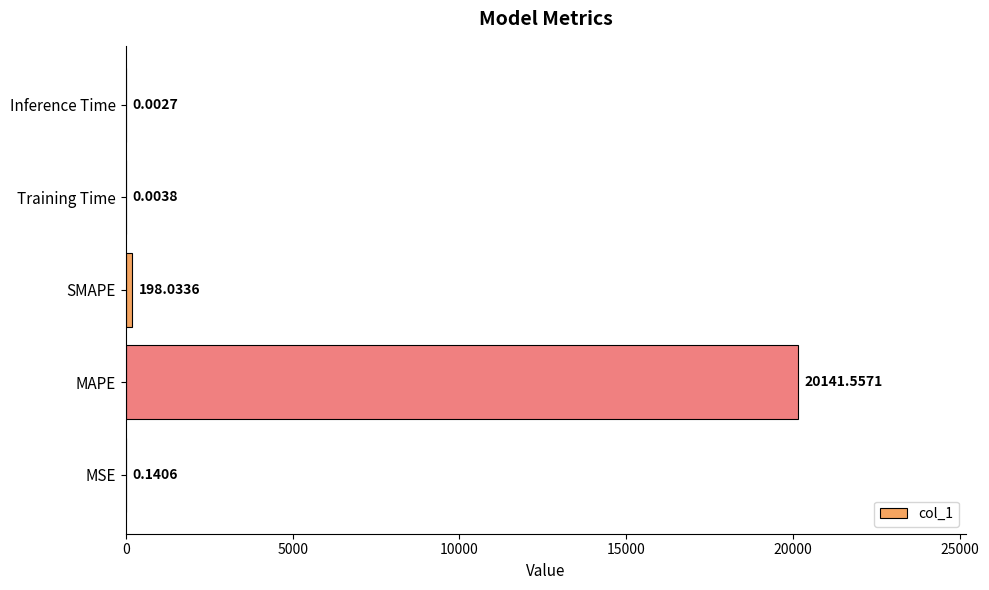

Where is the data nearest to the value 10070?

SMAPE